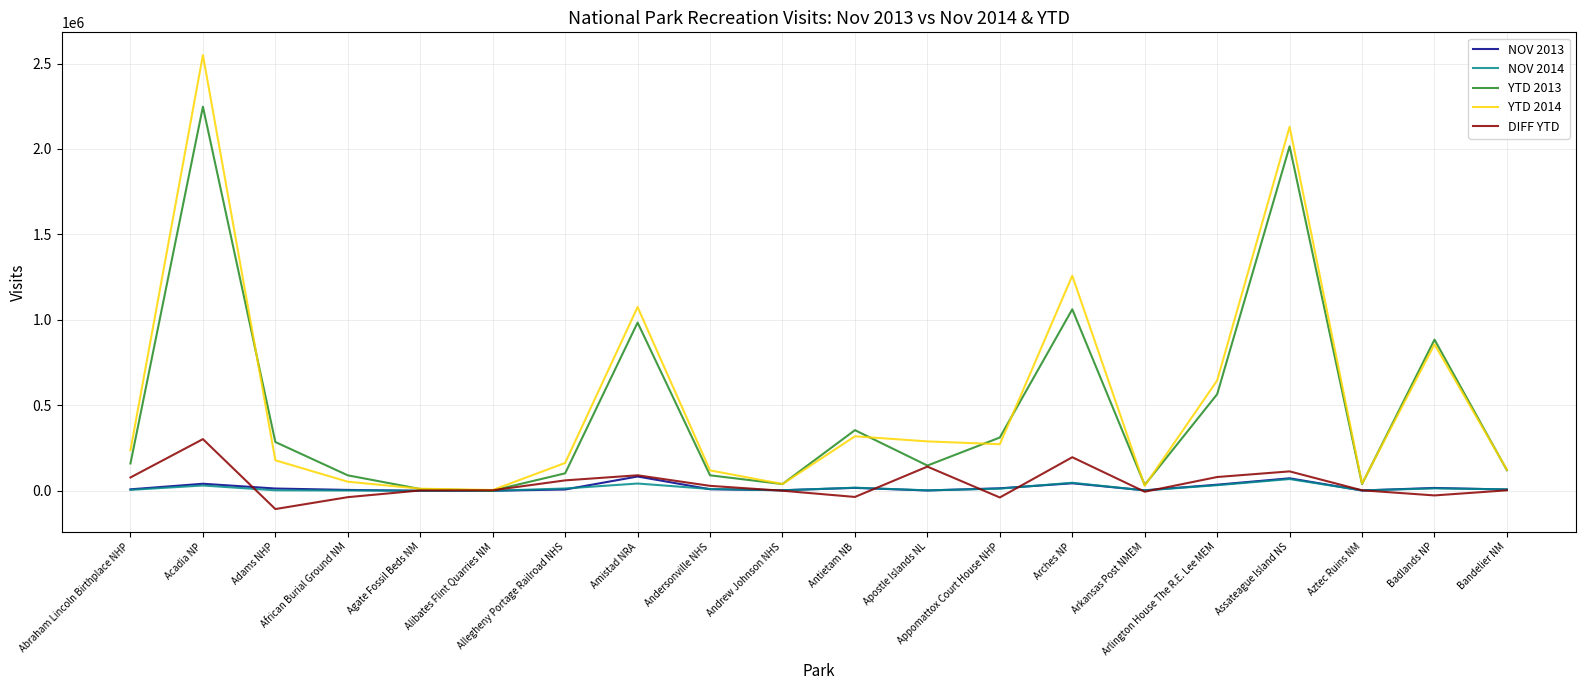

Which series has the largest range (max minus min)?

YTD 2014